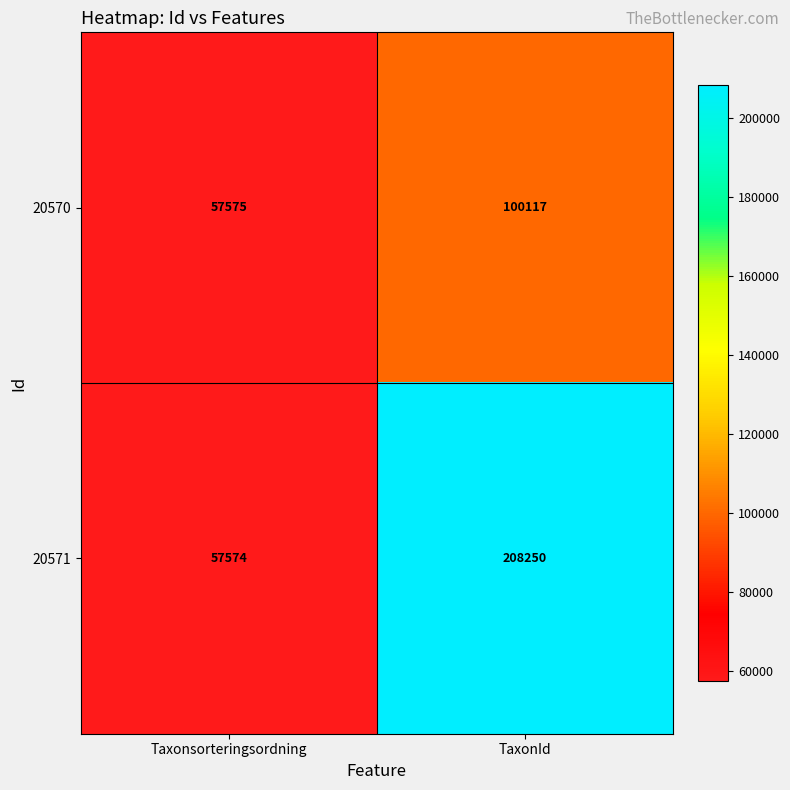

Reading left to right, what are all the values shown in this chart?

20570: Taxonsorteringsordning=57575	TaxonId=100117
20571: Taxonsorteringsordning=57574	TaxonId=208250